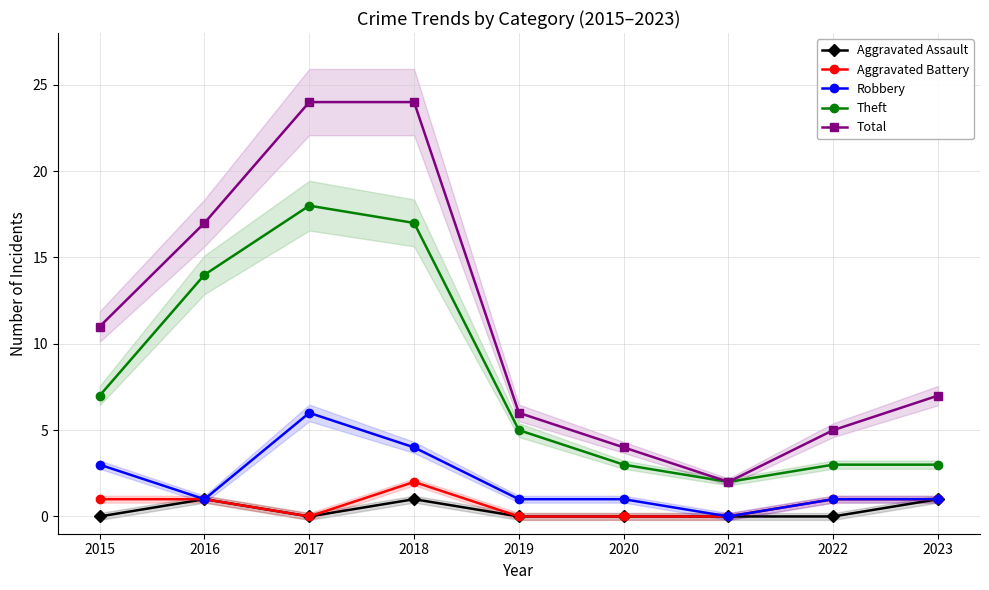

What is the value of the Robbery point at the 1st from the left?

3